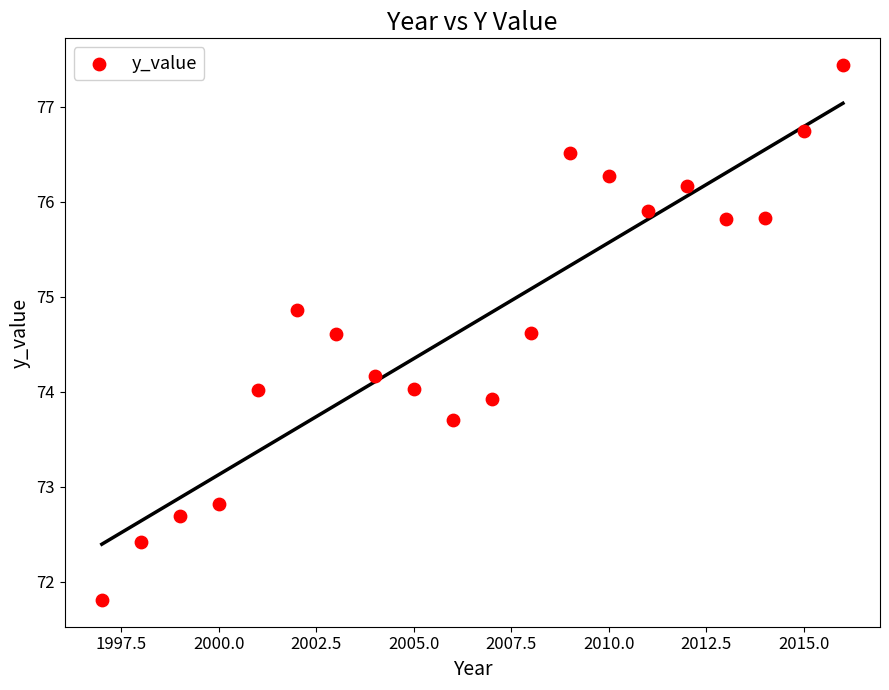

What is the range of Y values (max minus min)?

5.6